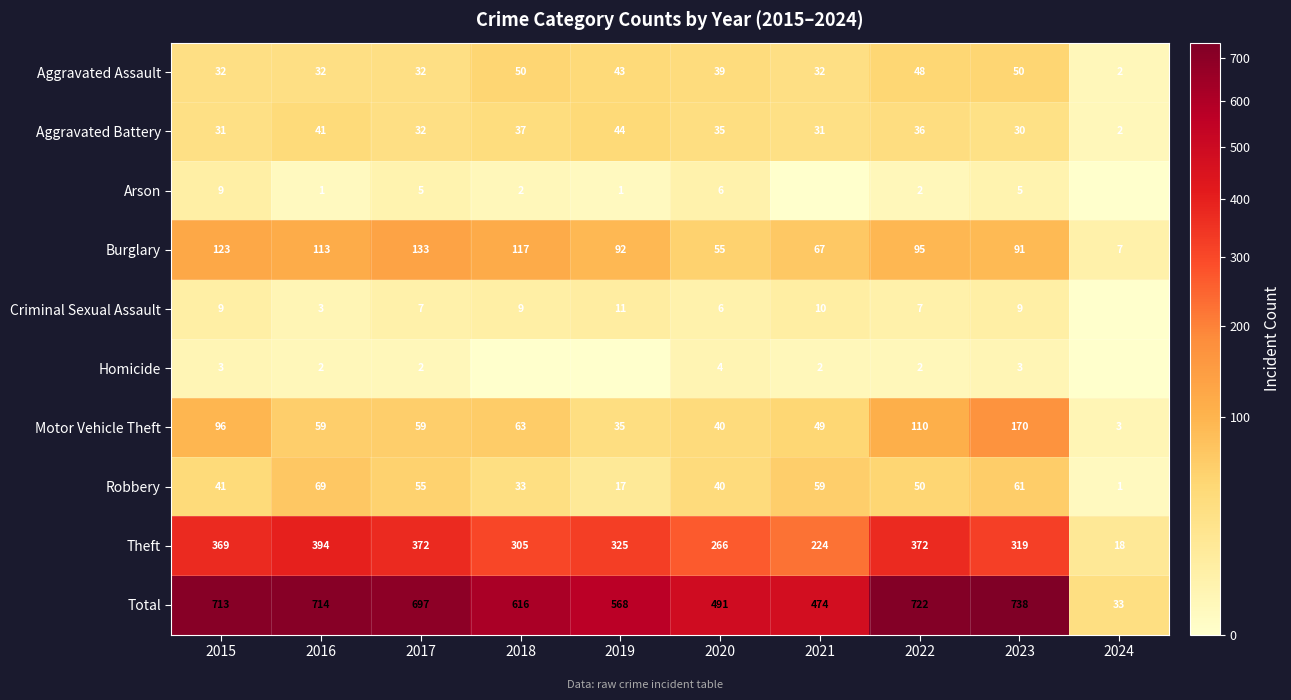

Is it true that Total equals 200 at 2018?

False